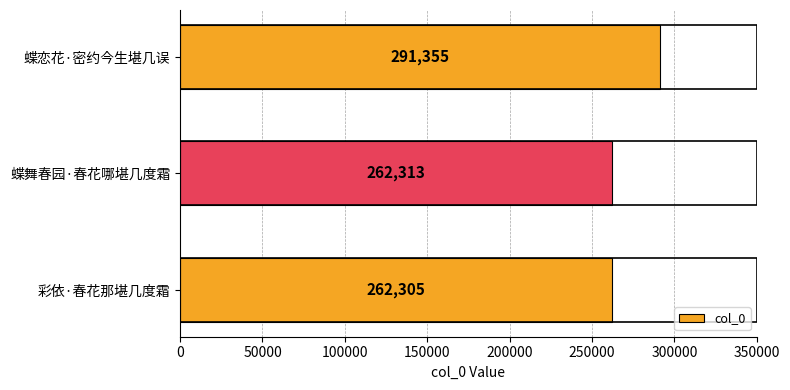

Which label corresponds to the largest value in the chart?

蝶恋花·密约今生堪几误